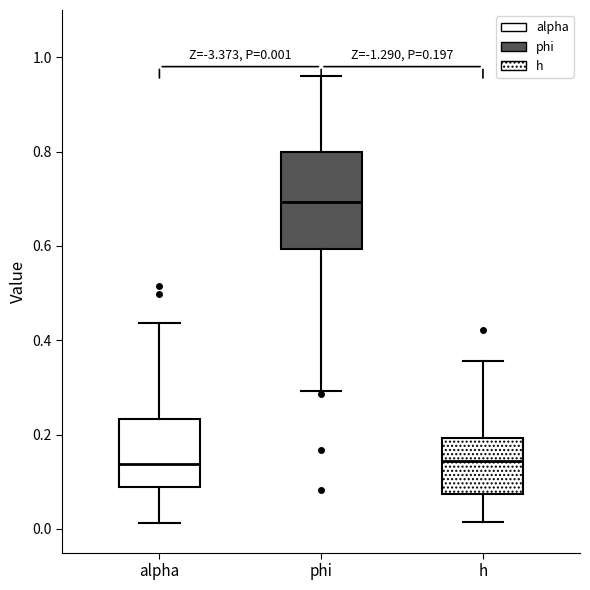

Which box is the tallest, from its lower edge to its upper edge?

phi